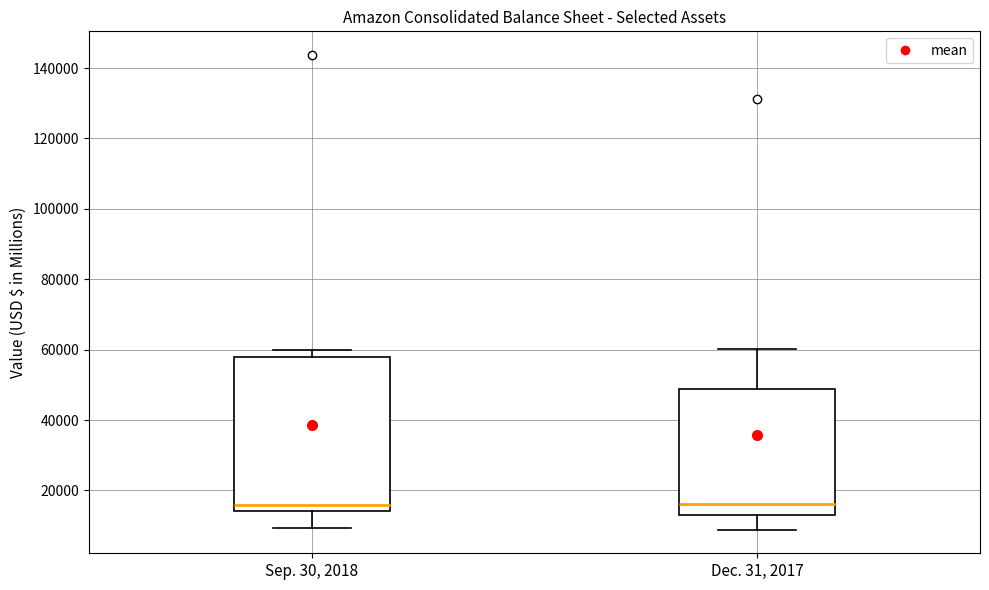

Reading left to right, read every box against the y-axis: the position of its median line, the range the box covers, and the ends of its whiskers. The values are not printed on the chart, so give them approximately, as read against the axis.

Sep. 30, 2018: median 16000, box 14000 to 58000, whiskers 10000 to 60000
Dec. 31, 2017: median 16000, box 14000 to 48000, whiskers 8000 to 60000